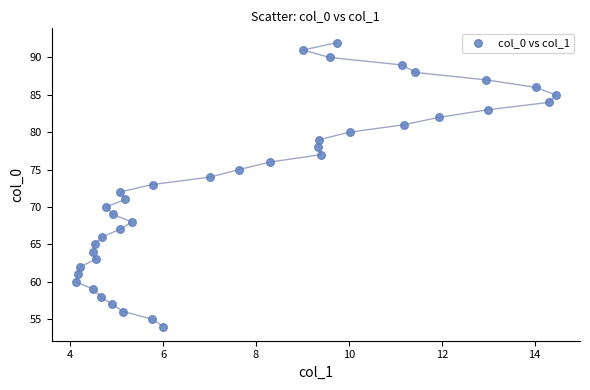

What is the range of Y values (max minus min)?

38